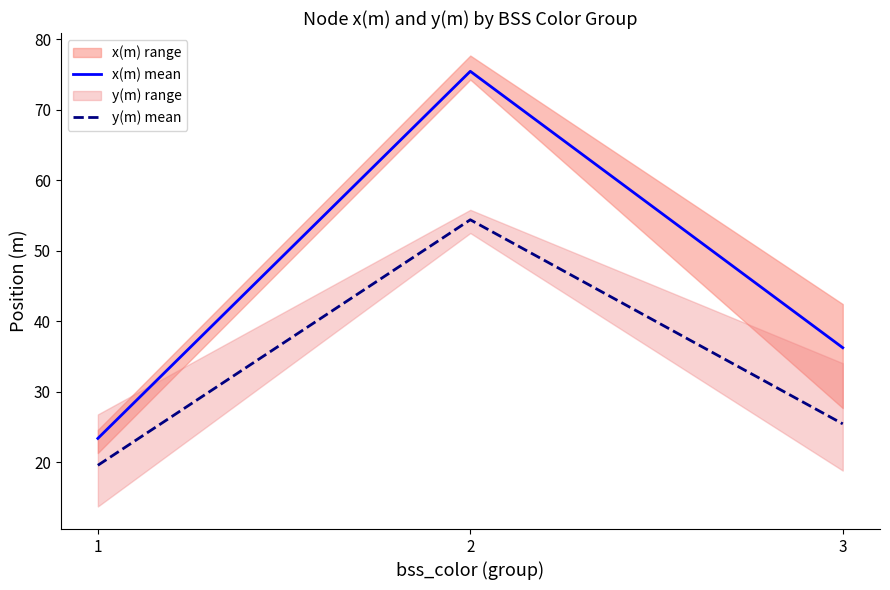

How many values in the y(m) mean series are below 25?

1